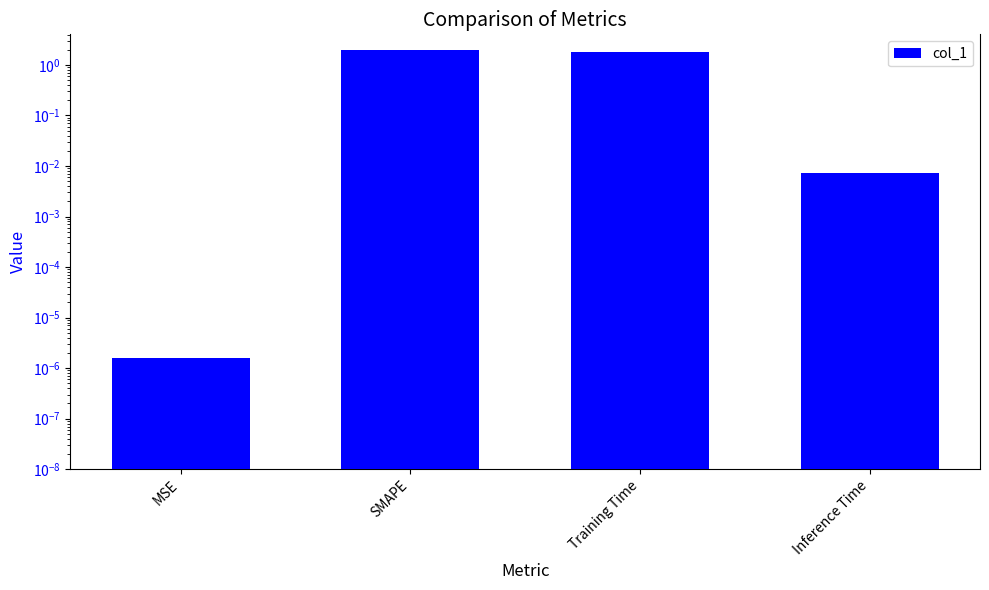

Between Training Time and SMAPE, which is larger?

SMAPE